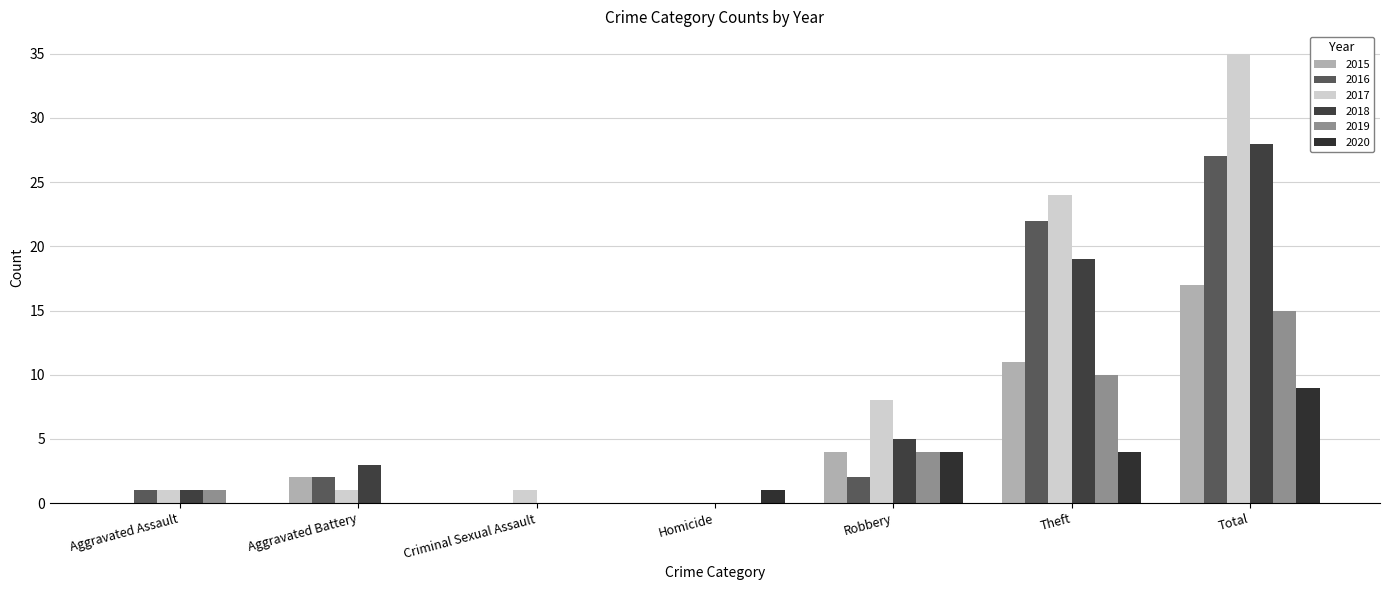

What are all the series names shown in the legend?

2015, 2016, 2017, 2018, 2019, 2020